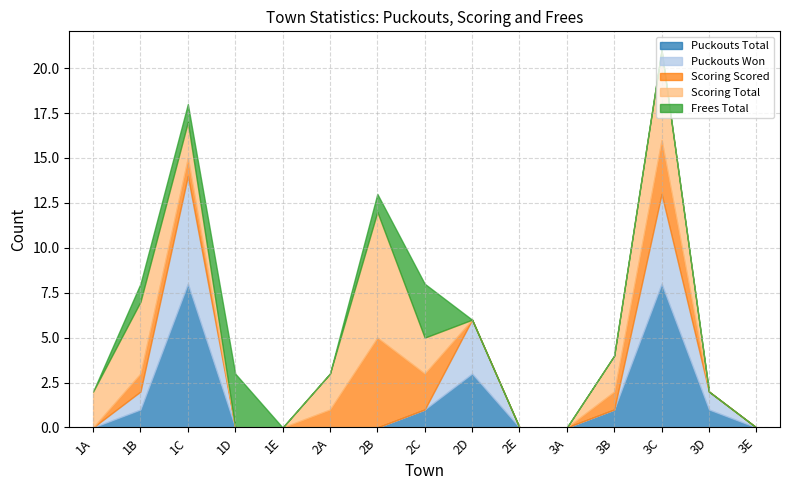

Between 2D and 3B, which is larger?

2D